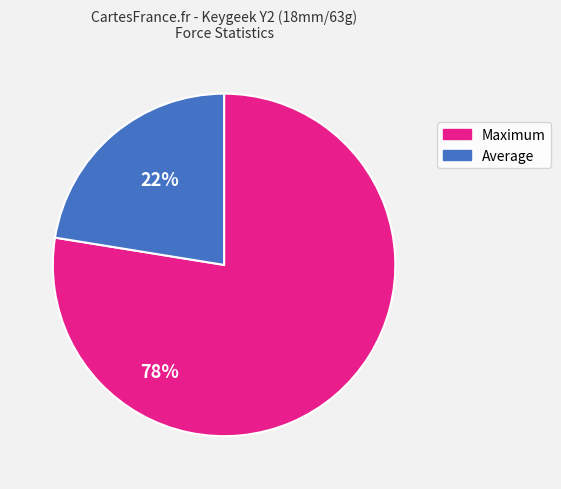

Do Maximum and Average together represent more than half of the pie?

Yes